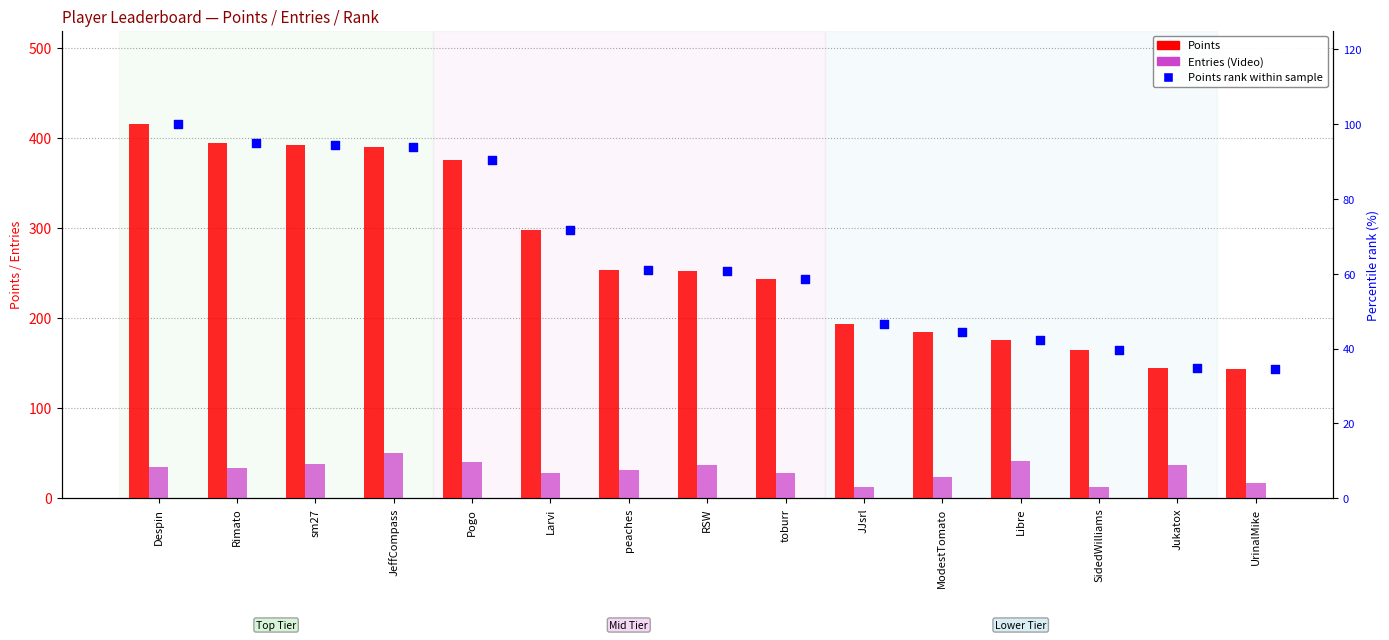

Which series has the largest total across all categories?

Points